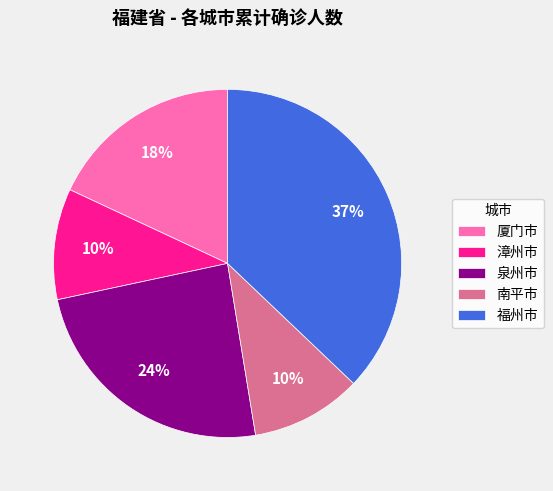

Which category has the biggest portion of the pie?

福州市